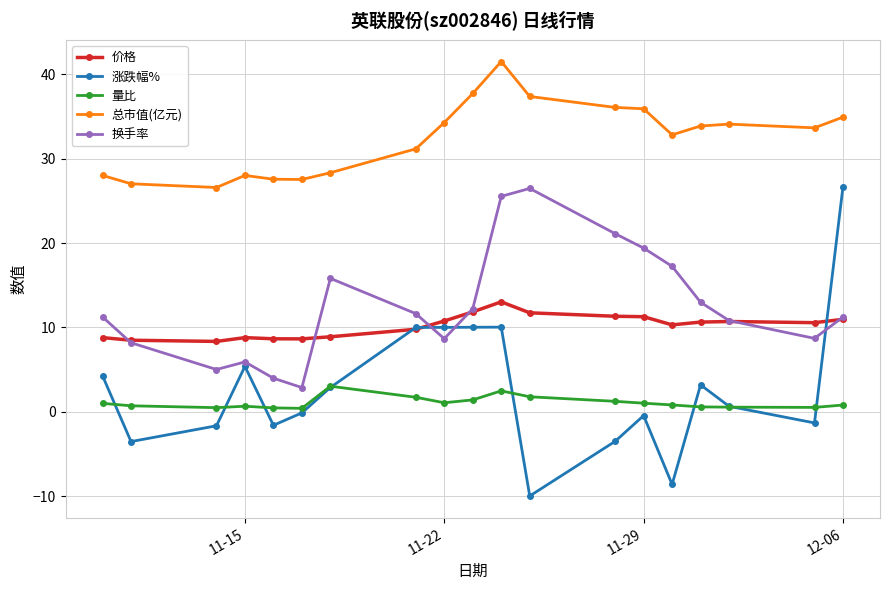

Which series has the largest range (max minus min)?

涨跌幅%